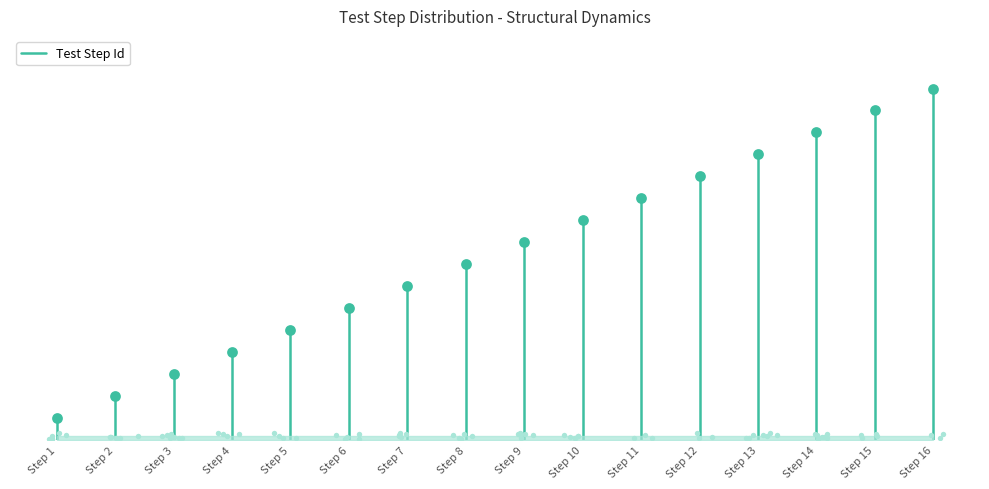

Between Step 1 and Step 2, which is larger?

Step 2